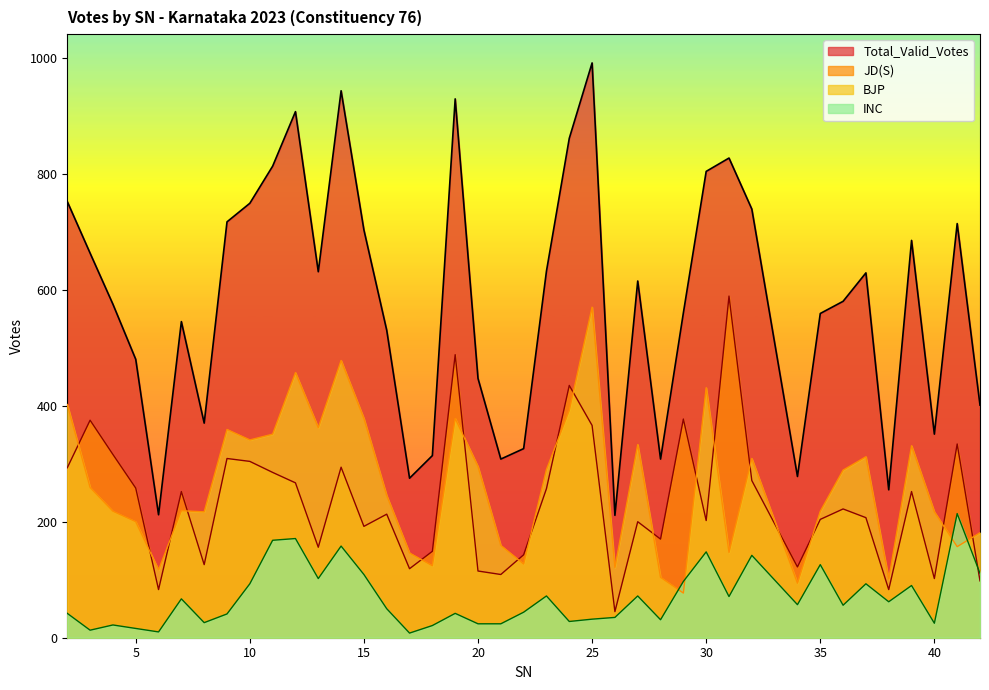

What is the difference between the second highest and second lowest values in the Total_Valid_Votes series?

731